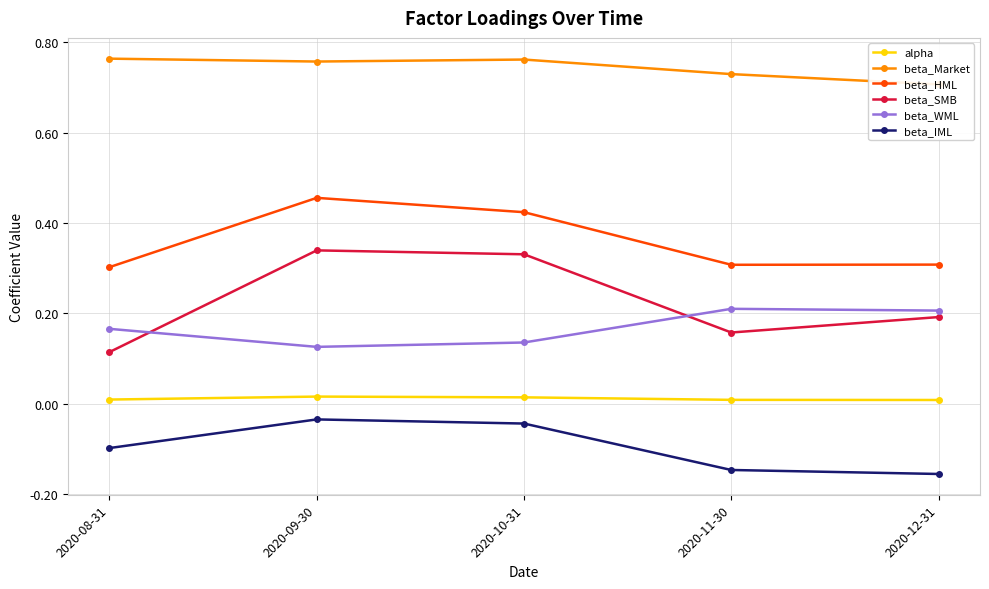

Is it true that beta_WML equals 0.1 at 2020-09-30?

True